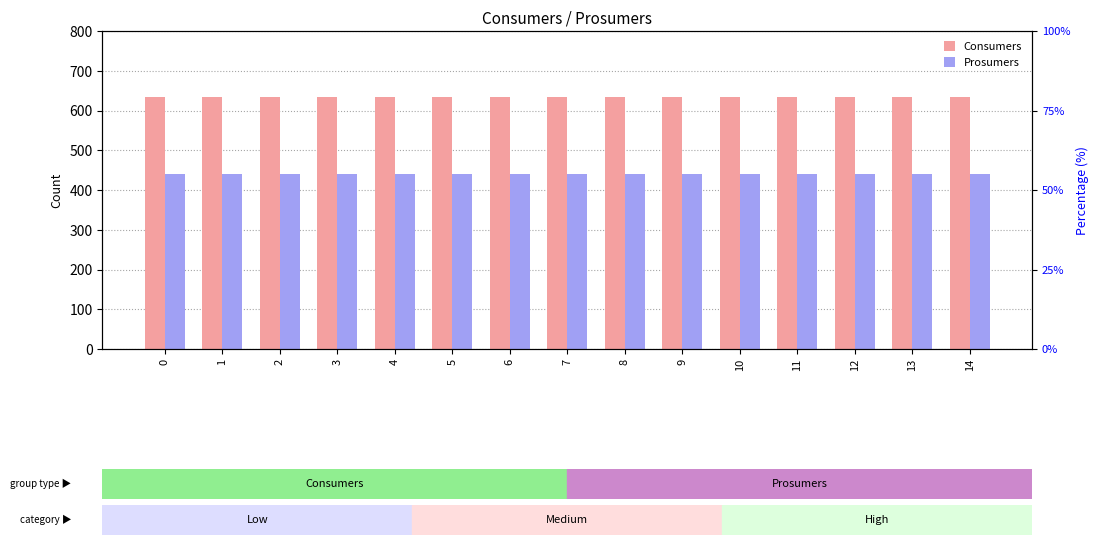

Reading left to right, list all the values displayed in this chart.

Consumers: 635	635	635	635	635	635	635	635	635	635	635	635	635	635	635
Prosumers: 440	440	440	440	440	440	440	440	440	440	440	440	440	440	440